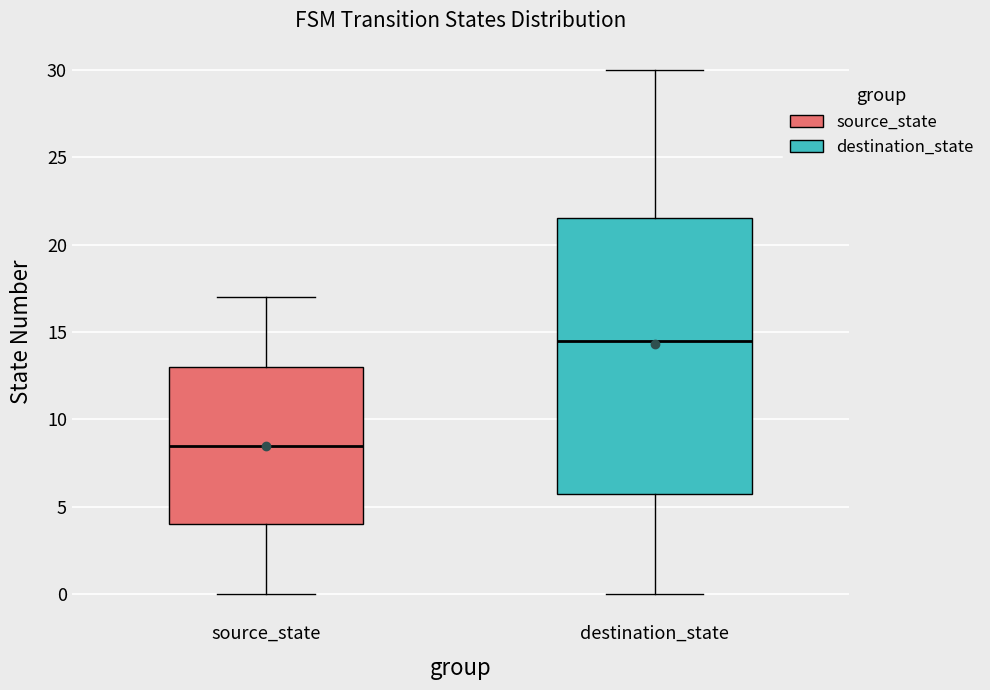

Reading left to right, transcribe this box plot: for each box, give where its median line is, the range the box spans, and where its two whiskers end, as read against the y-axis. The values are not printed on the chart, so give them approximately, as read against the axis.

source_state: median 8.5, box 4.0 to 13.0, whiskers 0.0 to 17.0
destination_state: median 14.5, box 6.0 to 21.5, whiskers 0.0 to 30.0